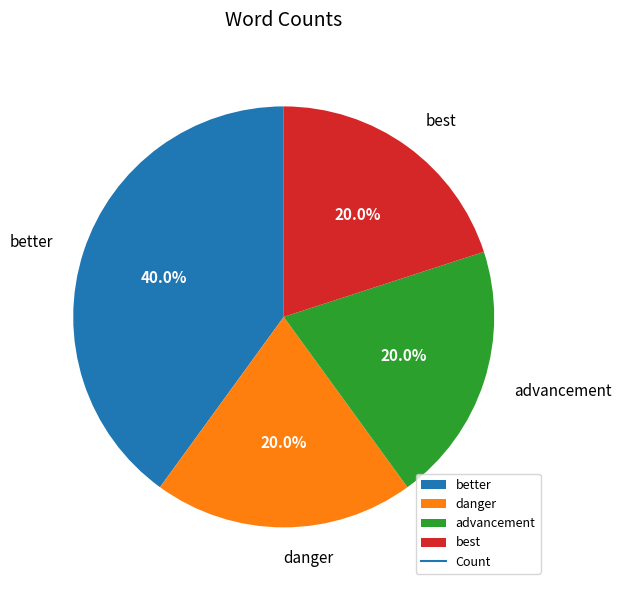

Count the number of slices in the pie.

4